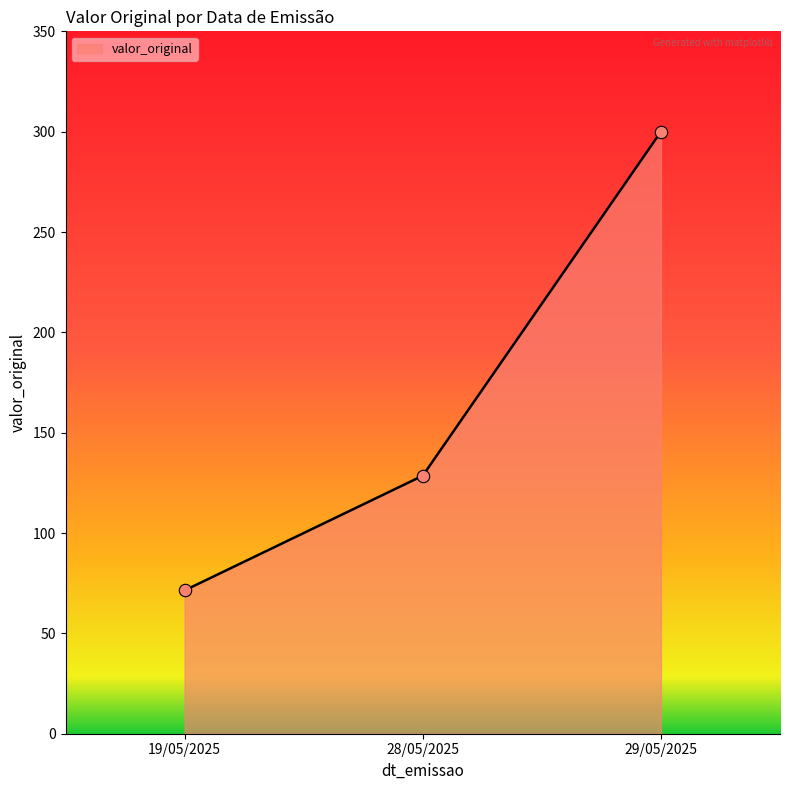

Which has a higher value, 19/05/2025 or 29/05/2025?

29/05/2025